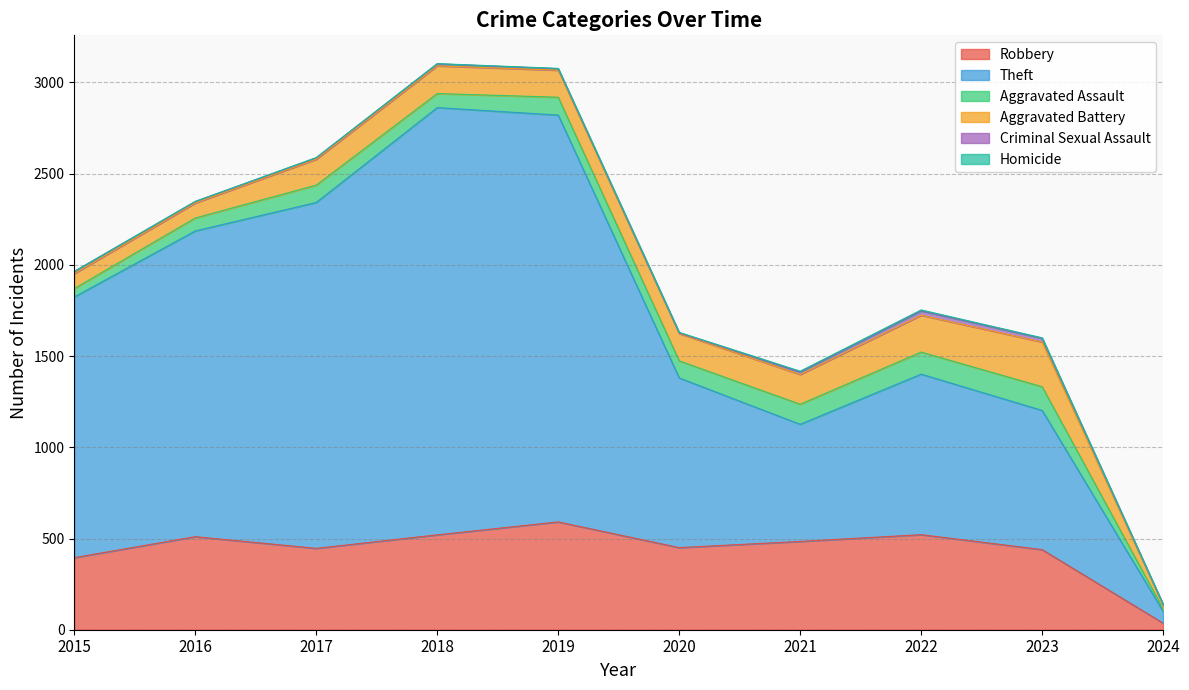

How many lines are shown in the chart?

6